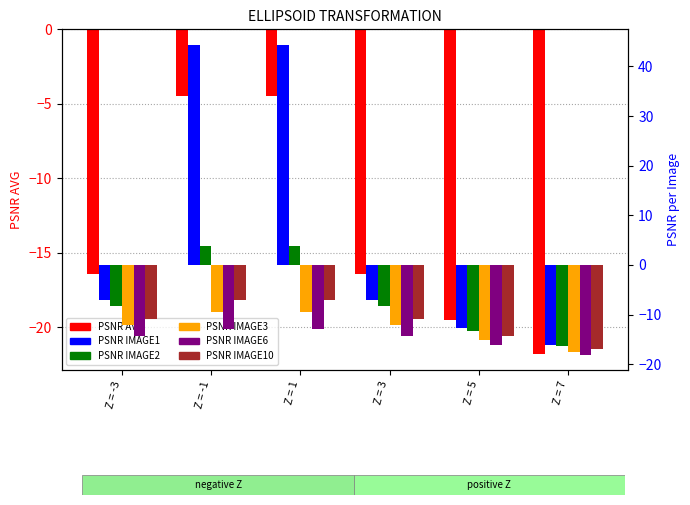

How many data points in PSNR_IMAGE6 are less than -14?

4